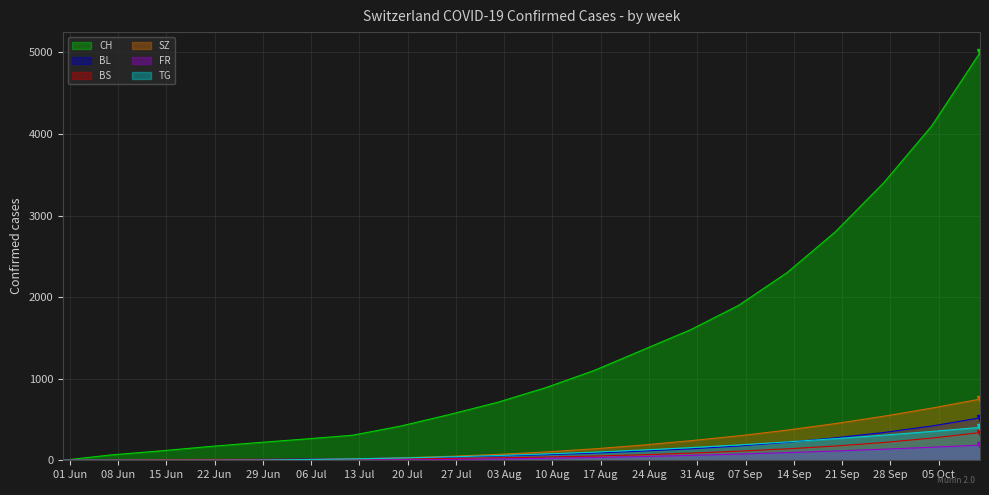

Between 2020-06-14 and 2020-10-04, which series saw the biggest shift?

CH